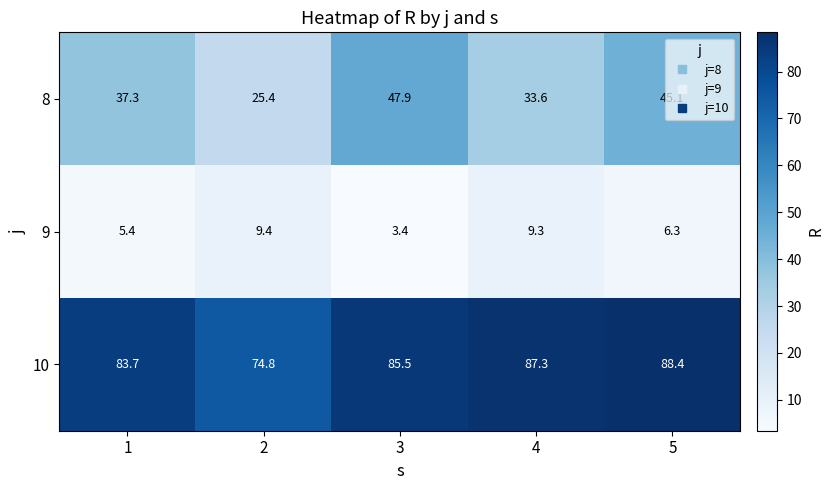

The 8 series shows 25.4 at 2. True or false?

True